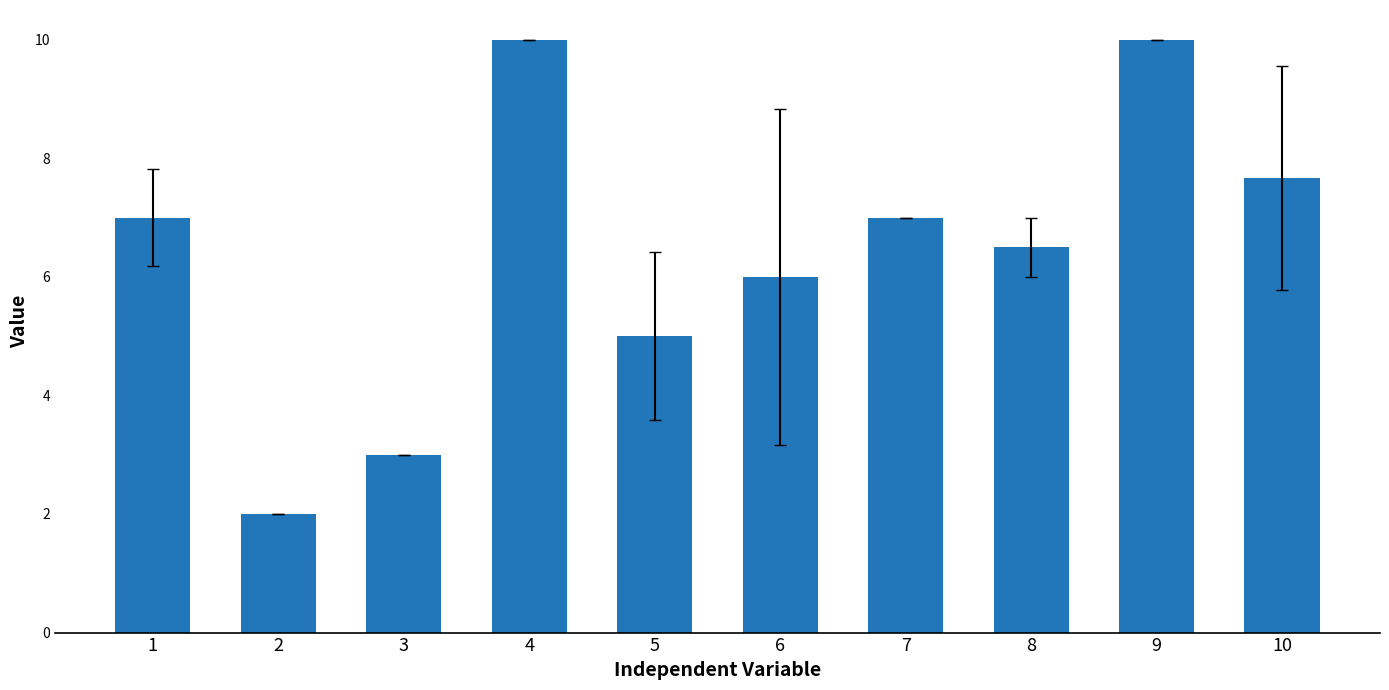

Count the number of data series in this chart.

1